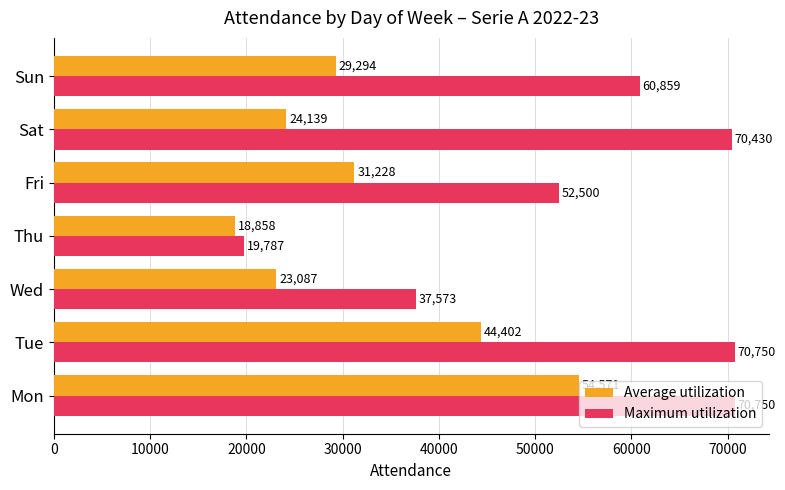

The Average utilization series shows 14647.5 at Wed. True or false?

False